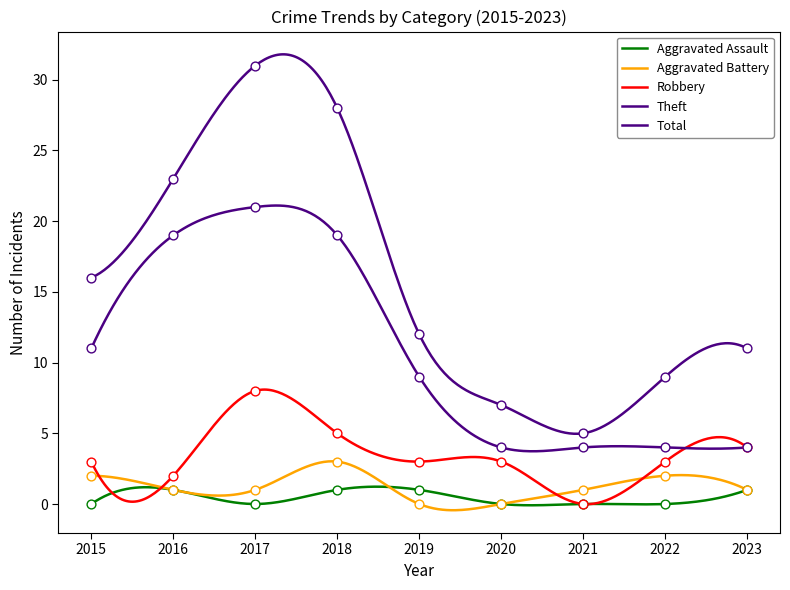

Is the value of Robbery at 2020 greater than the value of Total at 2020?

No